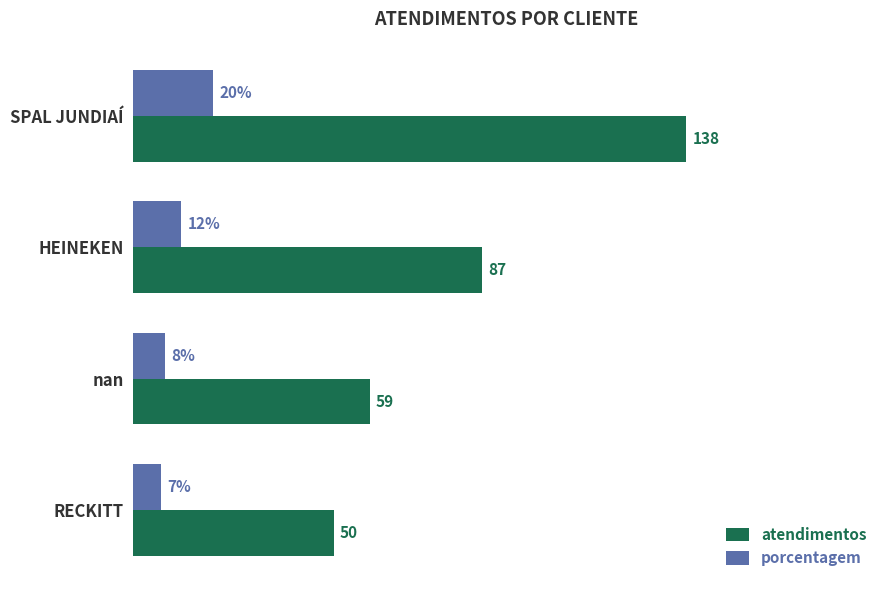

Which series has the largest total across all categories?

atendimentos